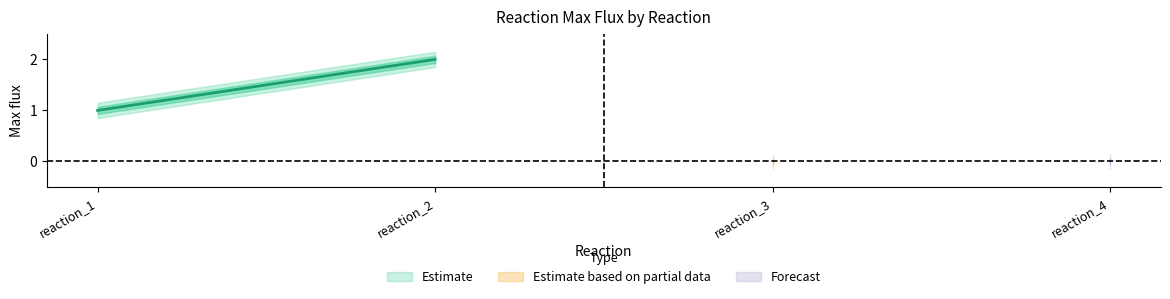

Does the chart have visible grid lines?

No